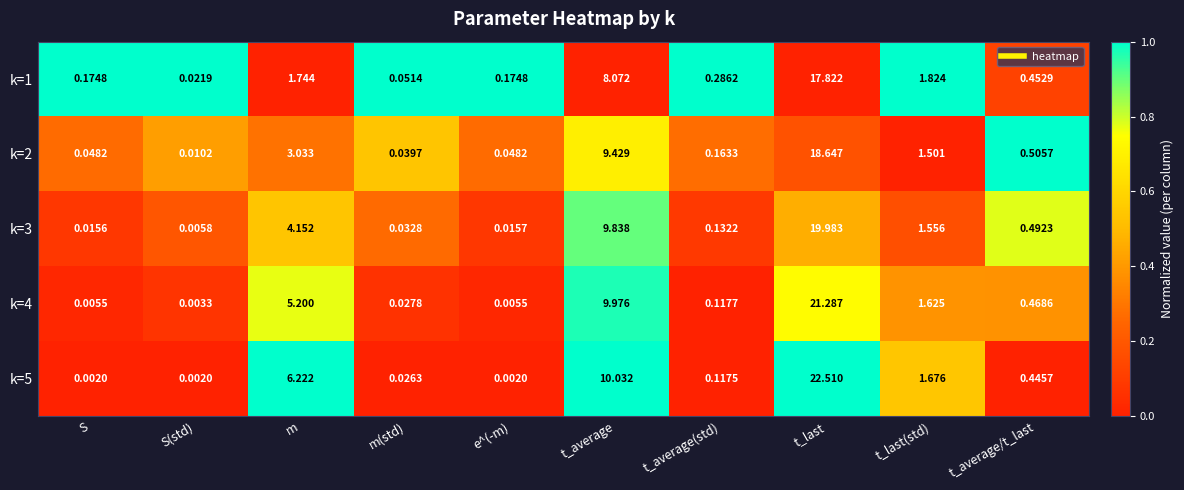

Is the value of k=1 at S(std) greater than the value of k=2 at t_average(std)?

No